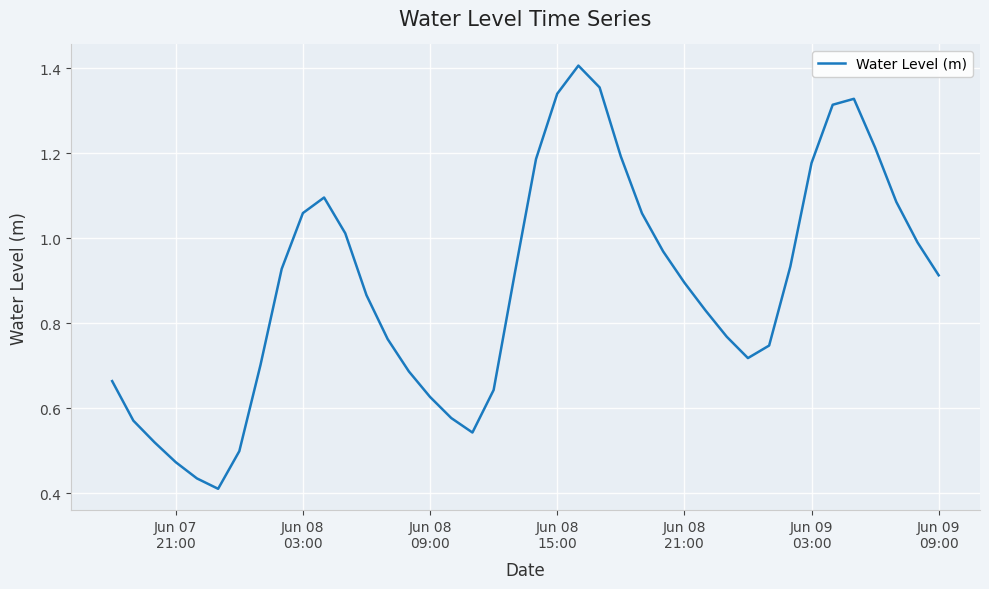

How many lines are shown in the chart?

1